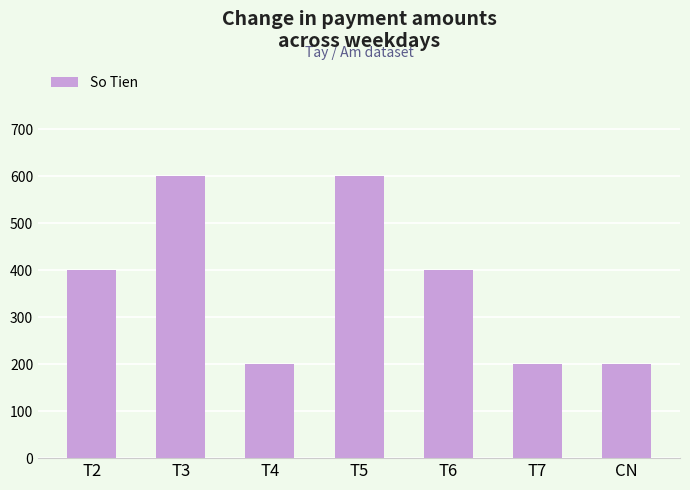

What is the greatest value displayed?

600